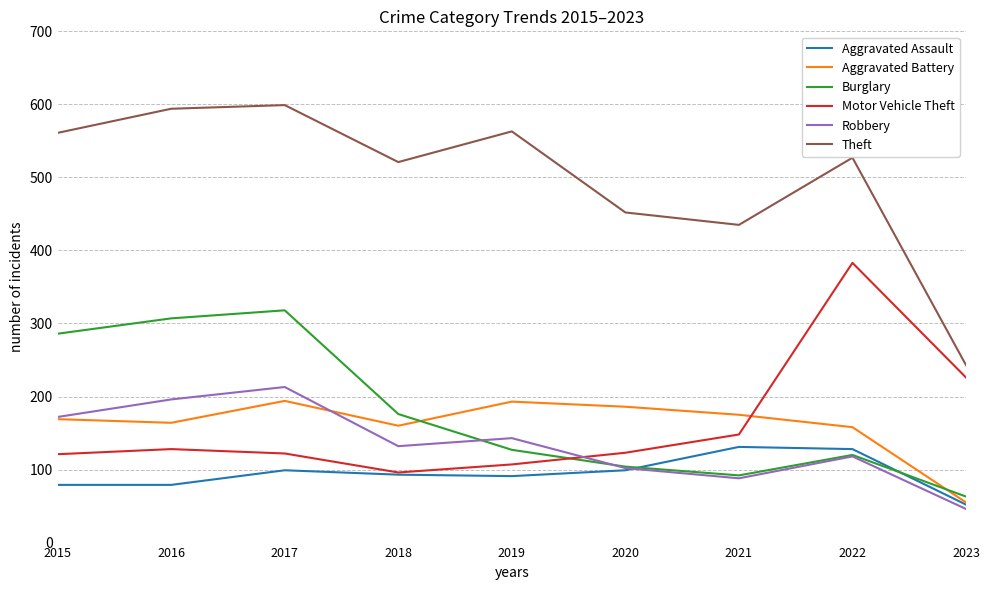

The value of Burglary at 2016 is 157. True or false?

False